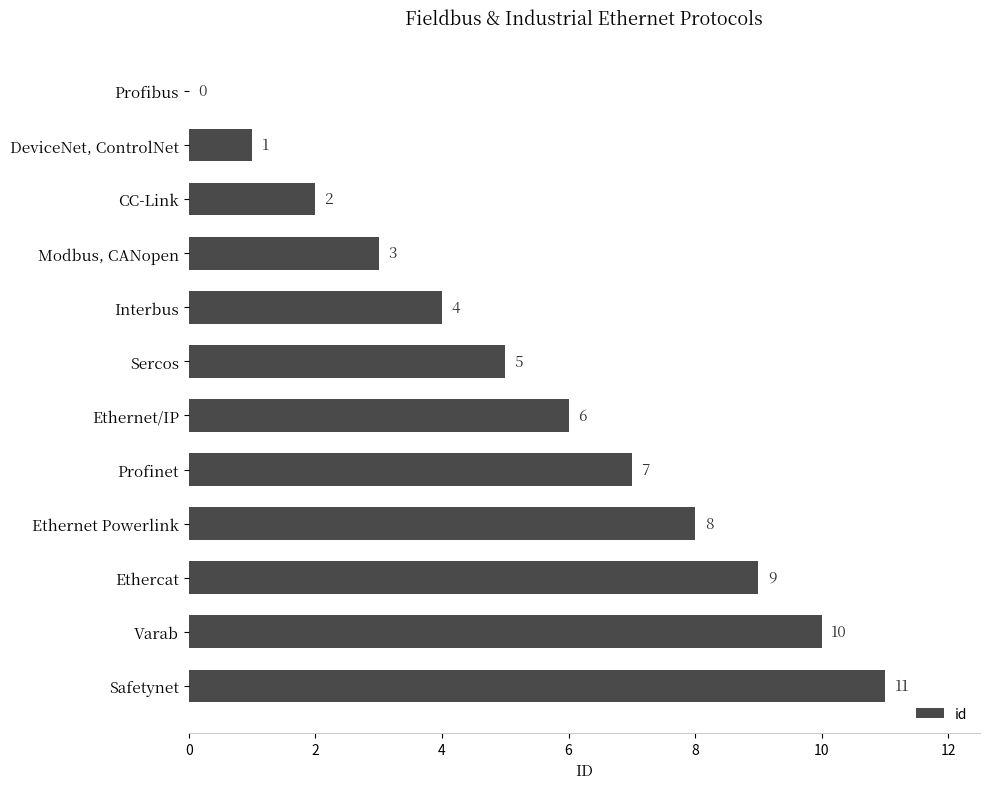

What is the change in value from Interbus to Varab?

+6